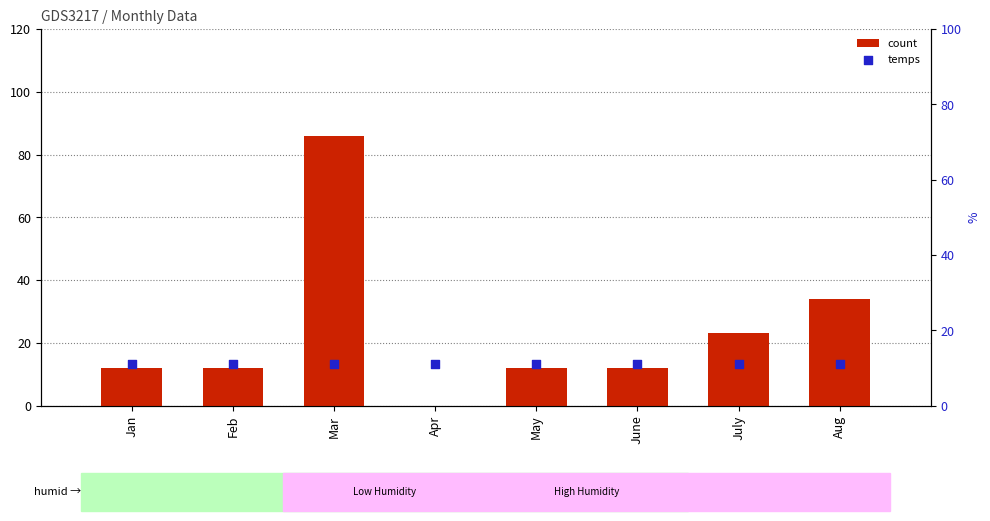

What are all the series names shown in the legend?

count, temps